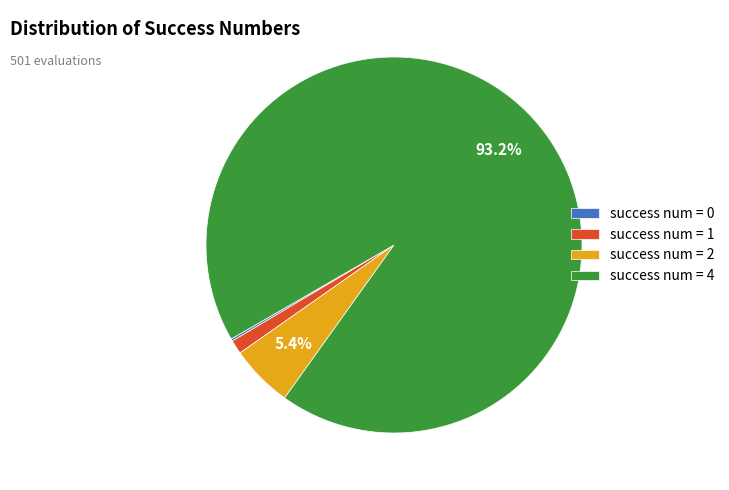

Do success num = 1 and success num = 2 together represent more than half of the pie?

No